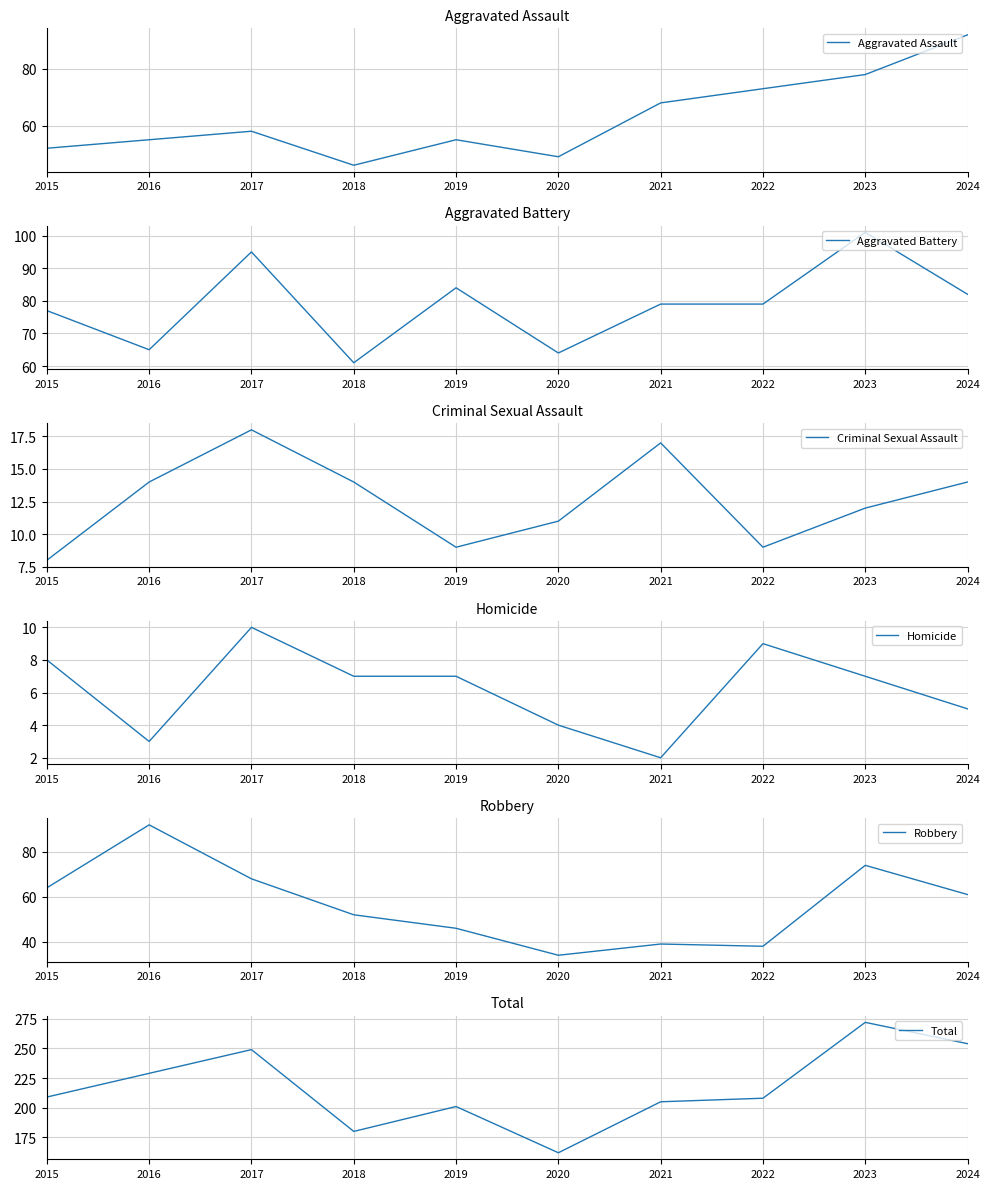

True or false: Aggravated Battery has a value of 77 at 2015.

True